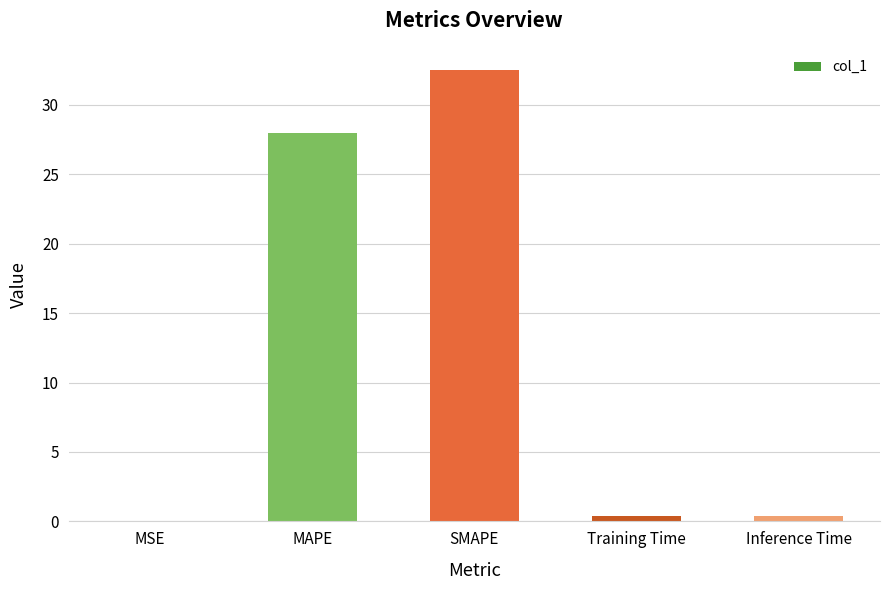

True or false: the data shows 48.8 at MAPE.

False